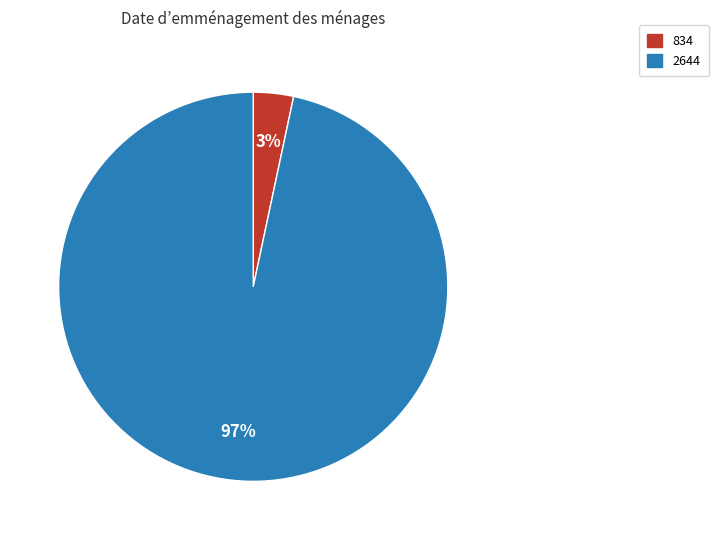

Rank the categories by value from lowest to highest.

834, 2644